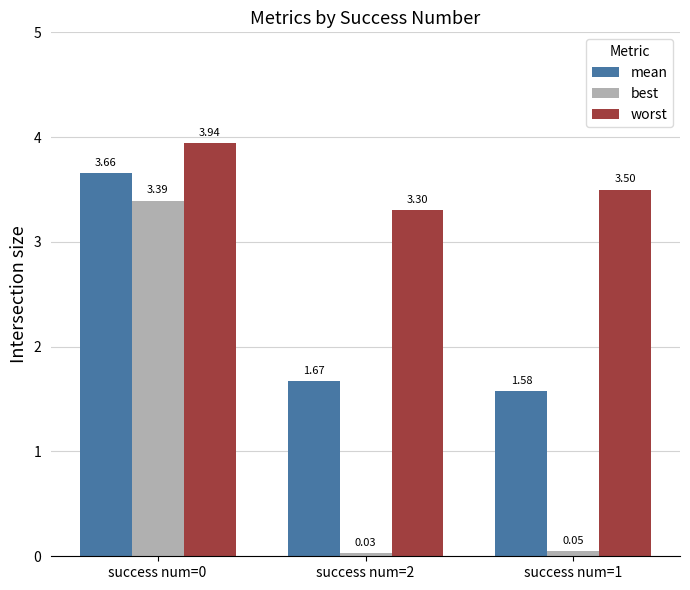

Does the chart contain any negative values?

No